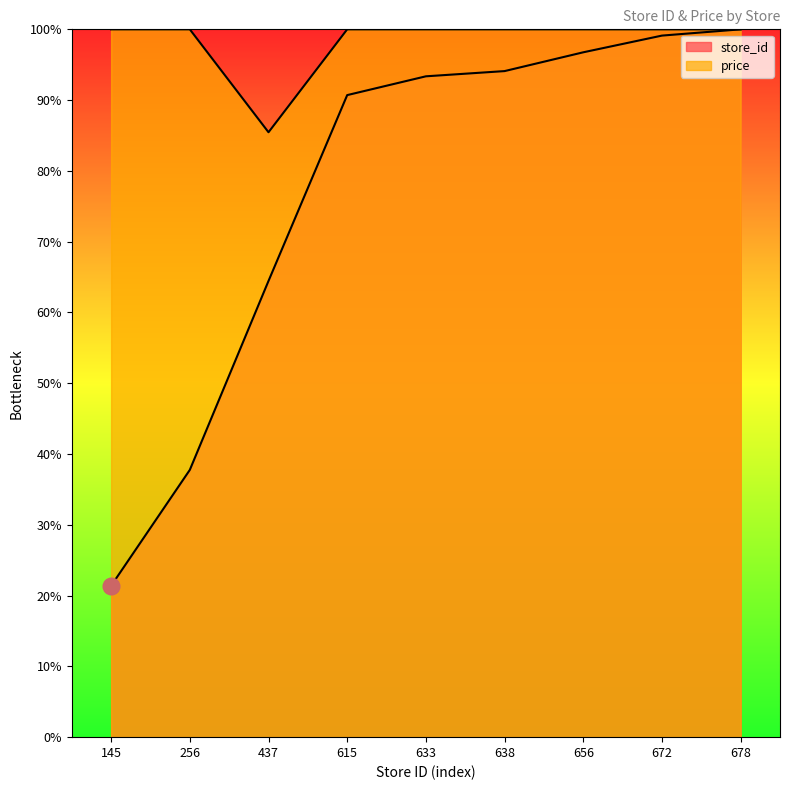

True or false: price and store_id intersect in this chart.

False